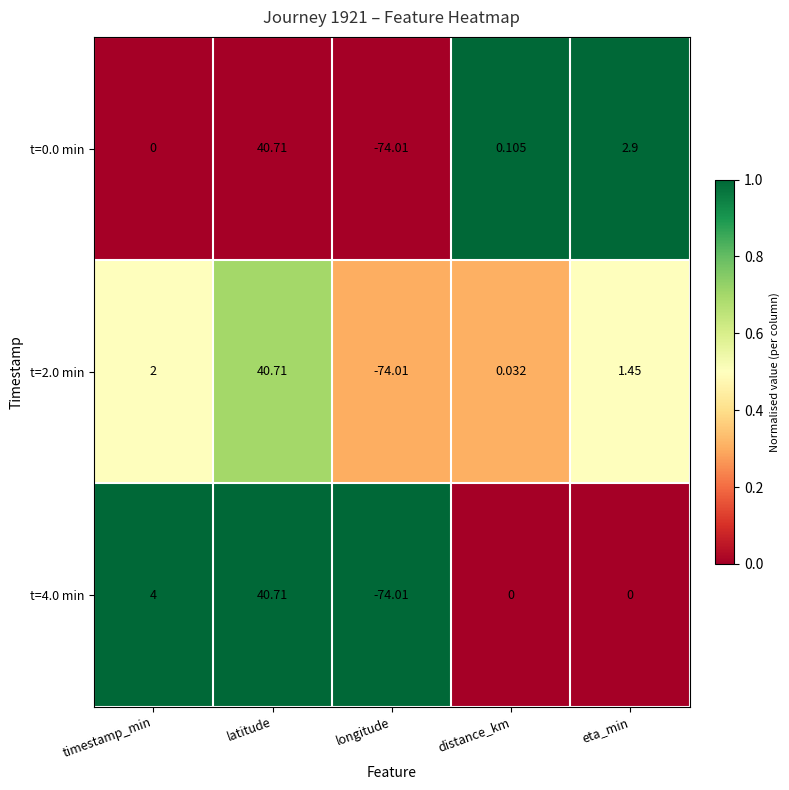

What is the greatest value displayed?

40.7